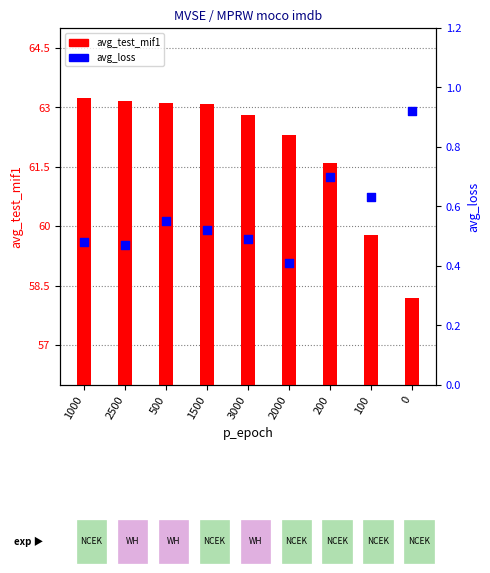

What is the total value across all series at 1500?

63.6